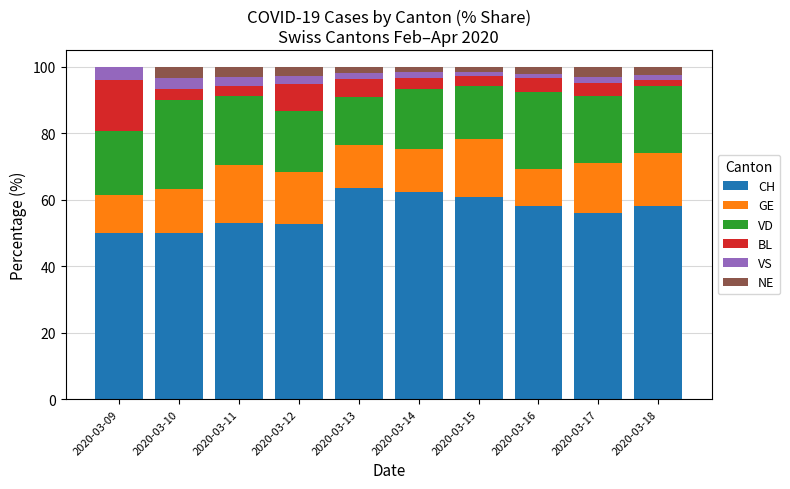

Are the bars grouped side by side (vs. stacked)?

No